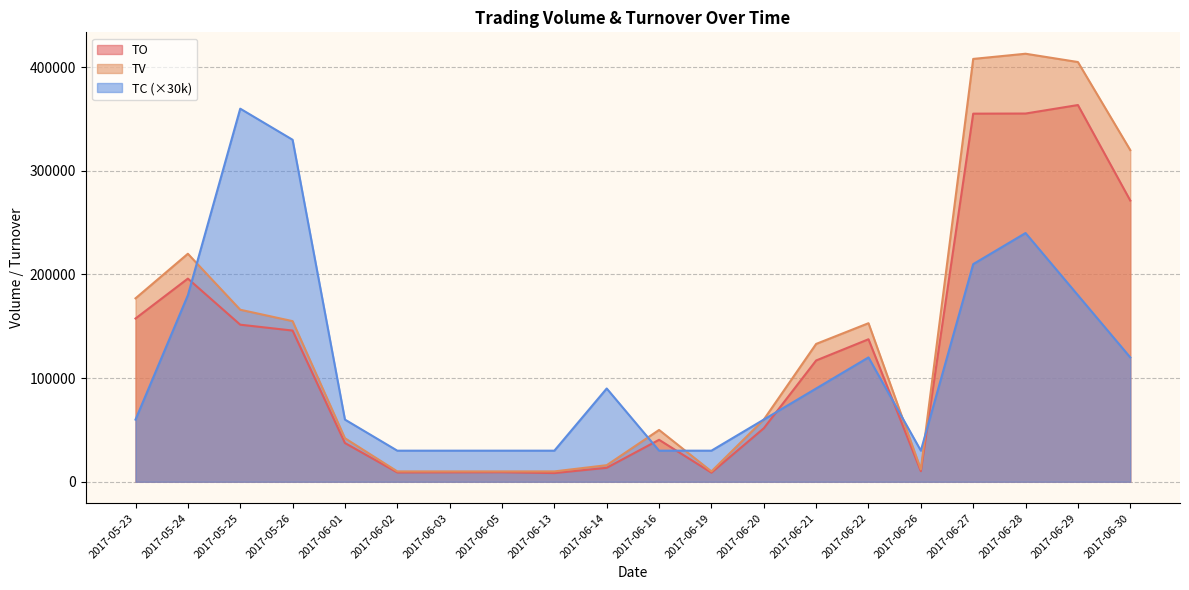

Which series has the largest range (max minus min)?

TV